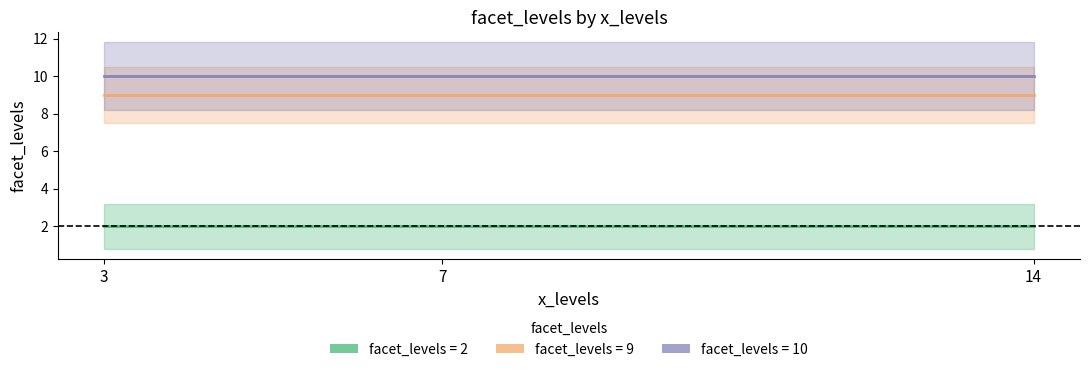

How many lines are shown in the chart?

3